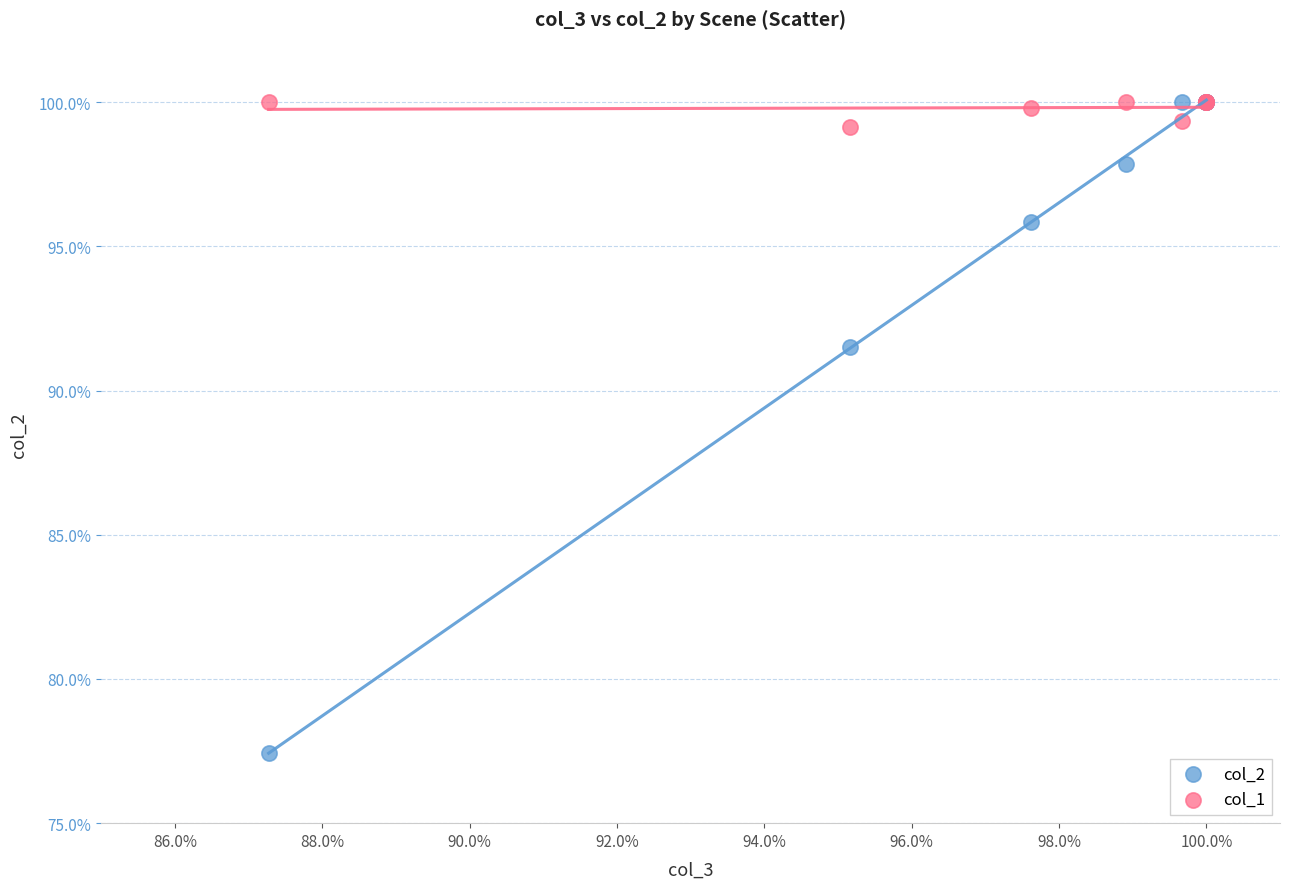

What are all the series names shown in the legend?

col_2, col_1